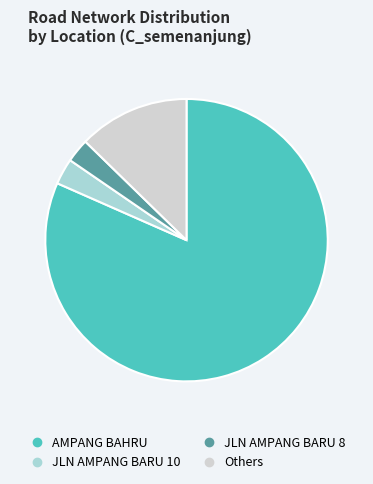

Does any single category account for the majority?

Yes